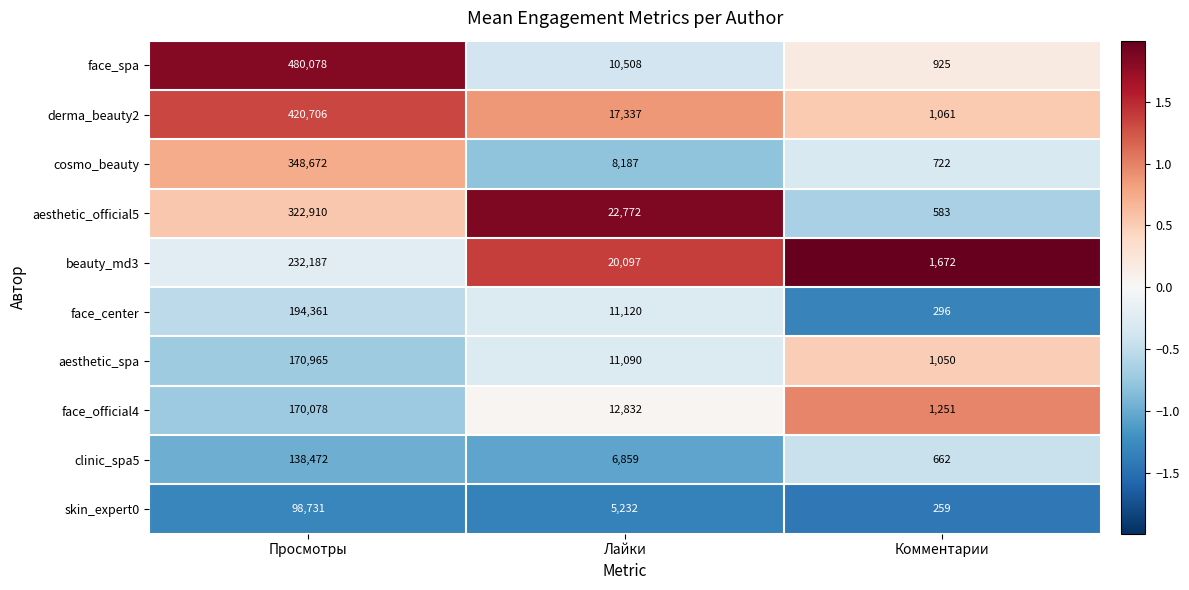

What is the sum of the derma_beauty2 values at Комментарии and Лайки?

18398